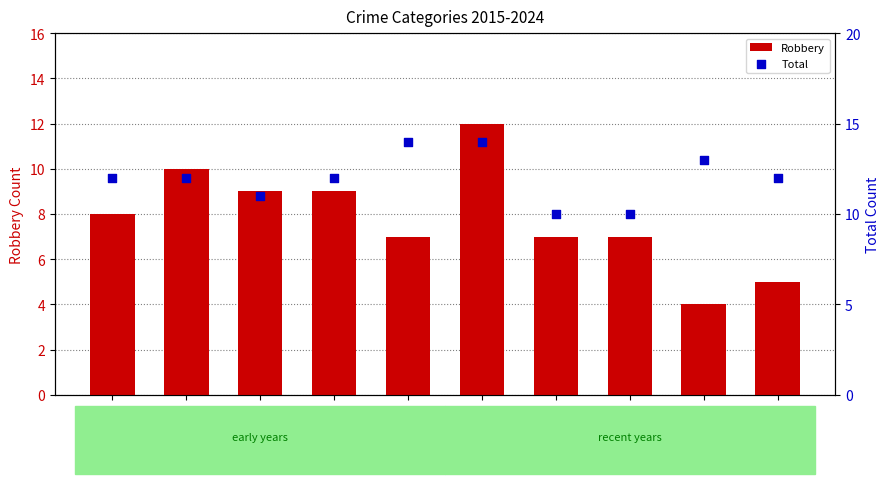

Which series reaches the minimum Y coordinate?

Robbery